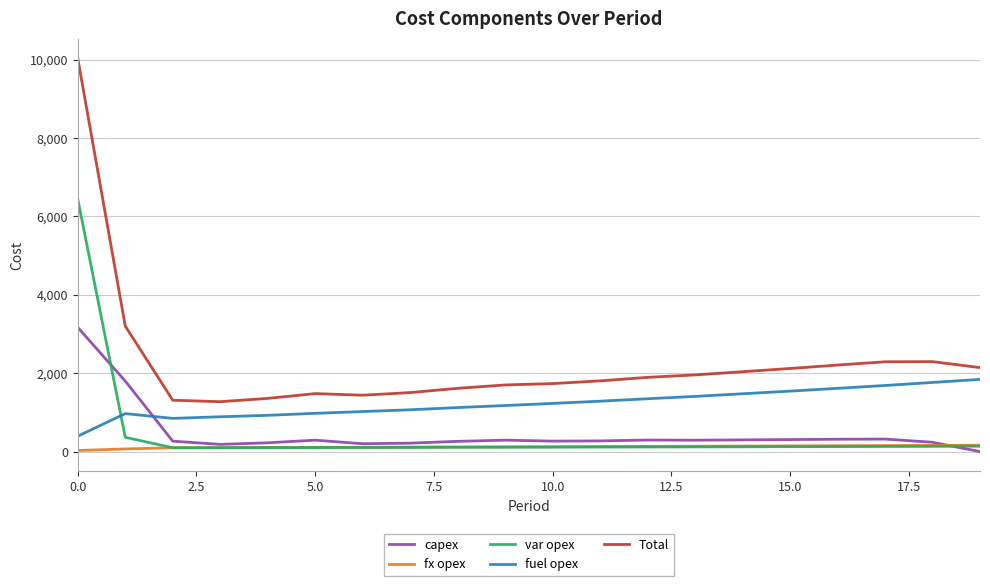

List the series in order of their peak value, highest first.

Total, var opex, capex, fuel opex, fx opex